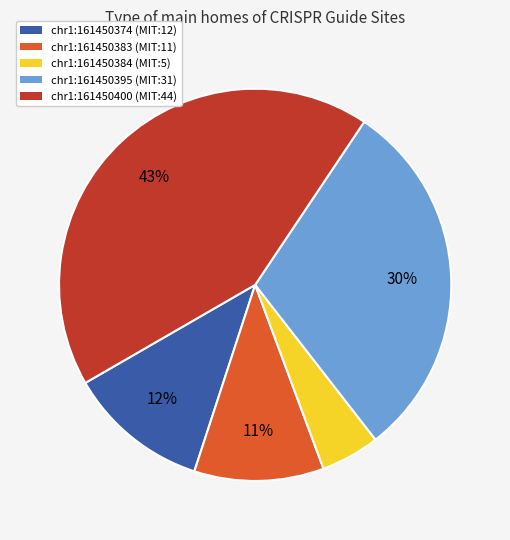

True or false: chr1:161450374 accounts for 2% of the total.

False